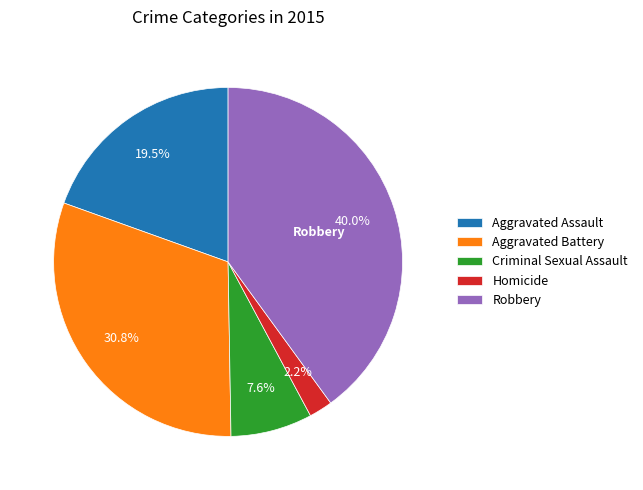

What is the largest slice in the pie chart?

Robbery